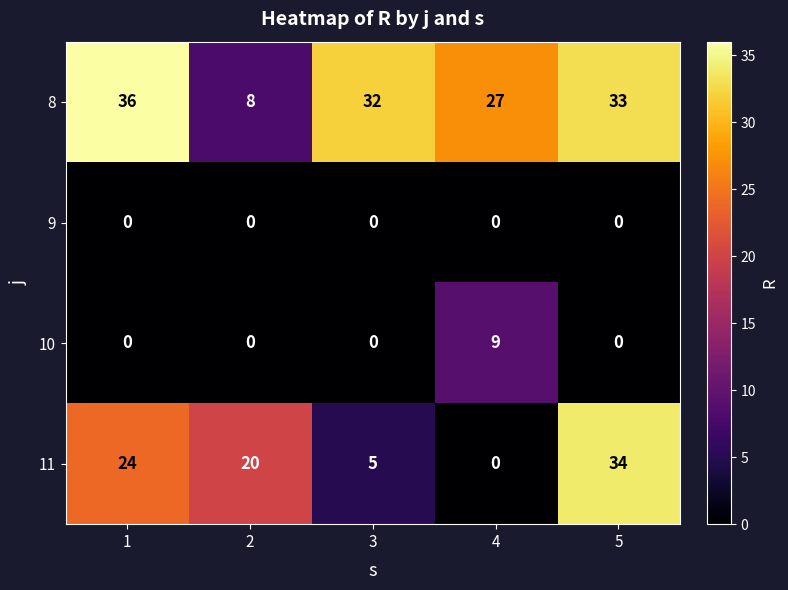

Reading left to right, list all the values displayed in this chart.

8: 36	8	32	27	33
9: 0	0	0	0	0
10: 0	0	0	9	0
11: 24	20	5	0	34